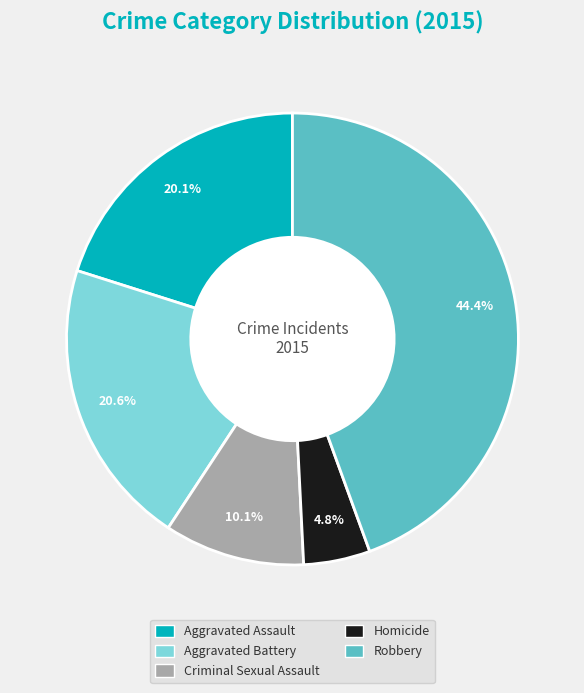

To the nearest percent, what is the average slice percentage?

20%